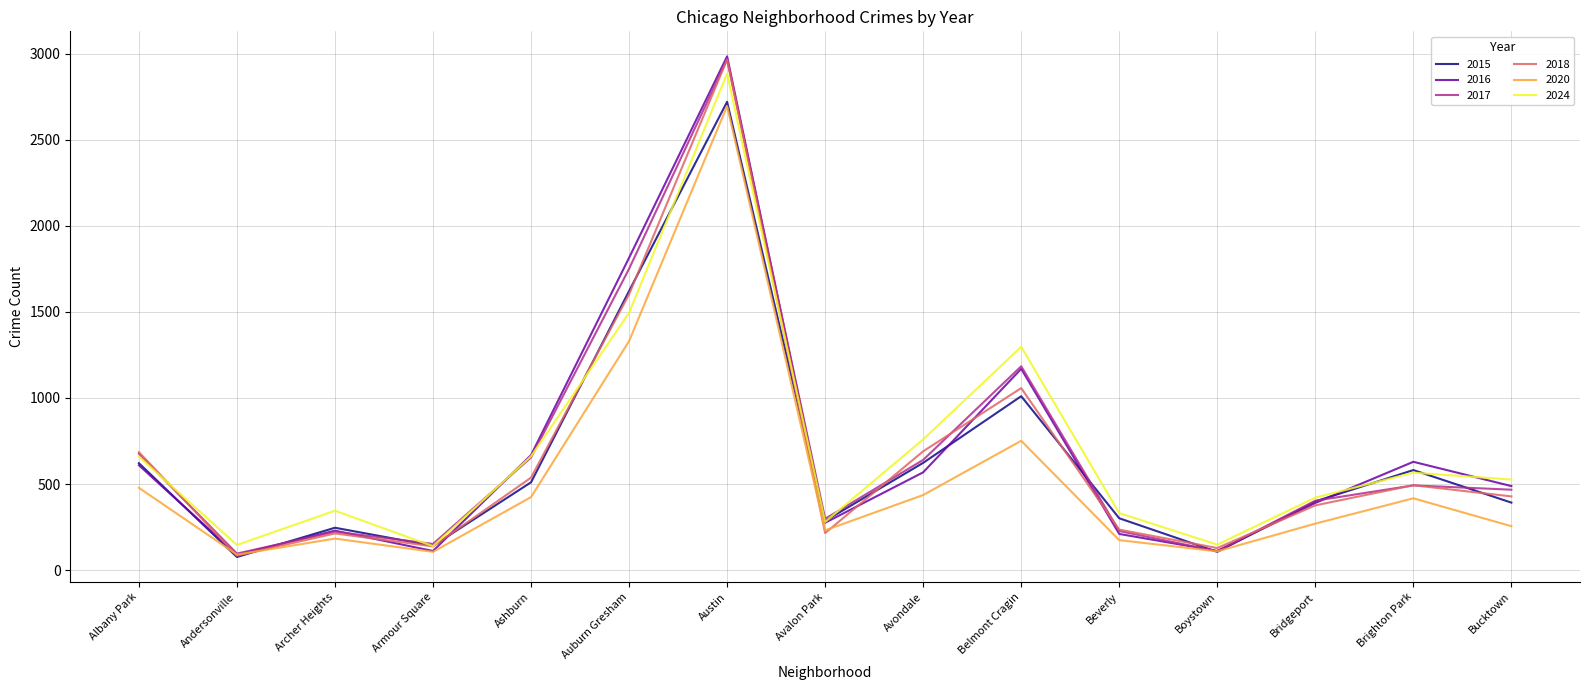

Is it true that 2024 equals 139 at Armour Square?

True